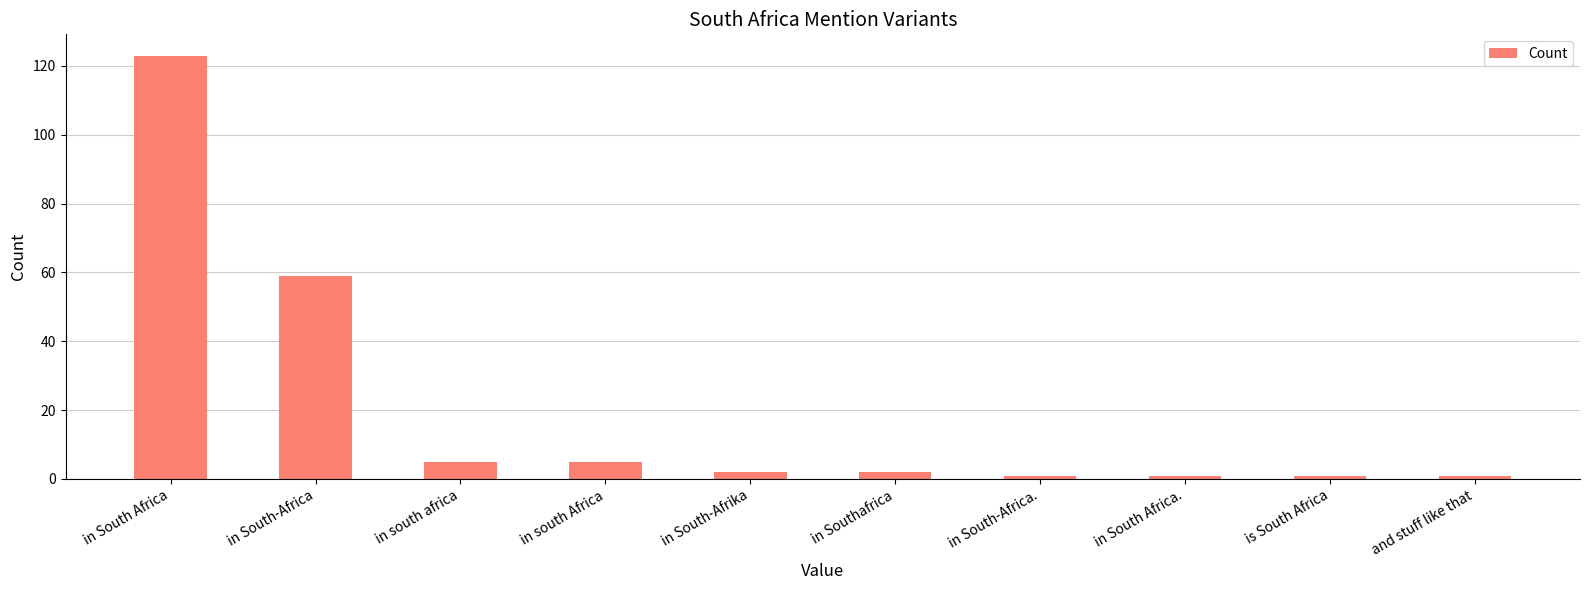

What is the sum of all values?

200